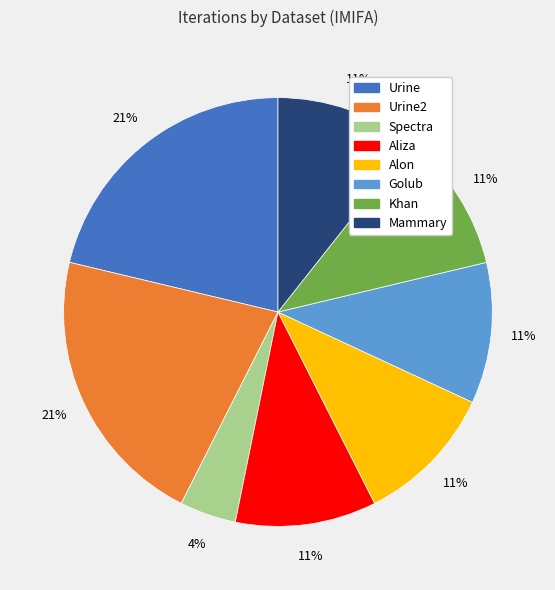

To the nearest percent, what is the average slice percentage?

12%